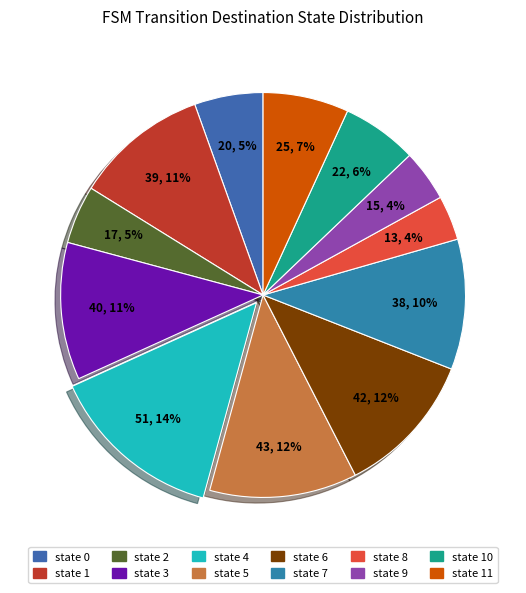

What is the largest slice in the pie chart?

source_state=4